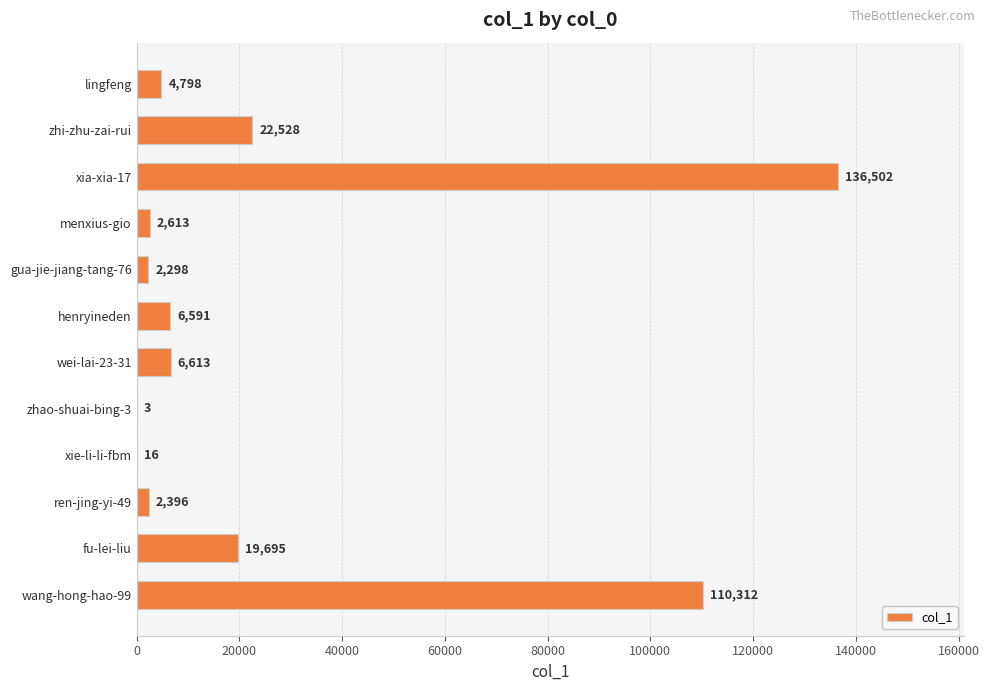

Reading top to bottom, list all the values displayed in this chart.

lingfeng=4798	zhi-zhu-zai-rui=22528	xia-xia-17=136502	menxius-gio=2613	gua-jie-jiang-tang-76=2298	henryineden=6591	wei-lai-23-31=6613	zhao-shuai-bing-3=3	xie-li-li-fbm=16	ren-jing-yi-49=2396	fu-lei-liu=19695	wang-hong-hao-99=110312